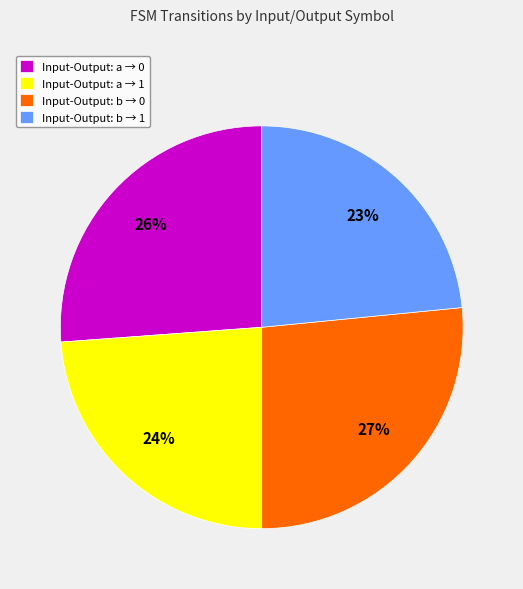

Between Input-Output: b → 0 and Input-Output: a → 1, which is larger?

Input-Output: b → 0